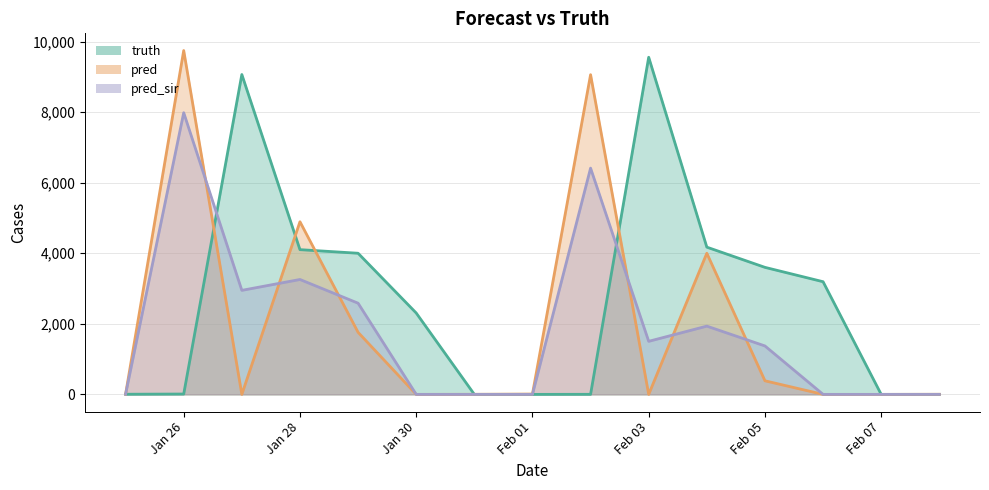

What is the spread (max minus min) of values at 2021-01-26?

9738.0